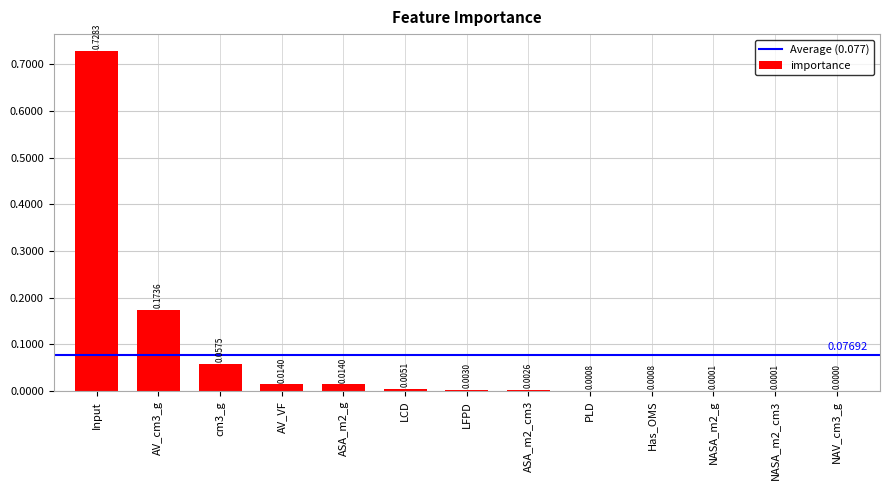

Which has a higher value, ASA_m2_g or cm3_g?

cm3_g